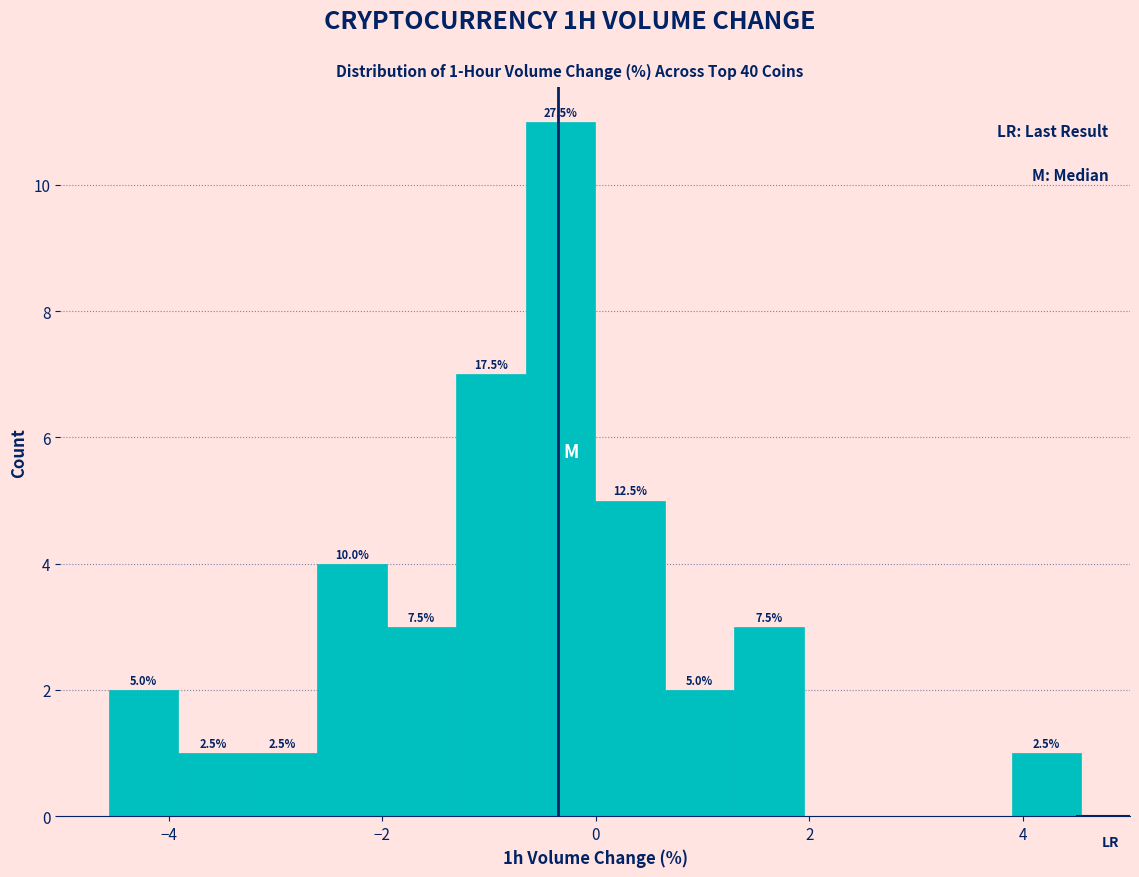

Read against the x-axis, roughly where is the centre of the tallest bar?

-0.4